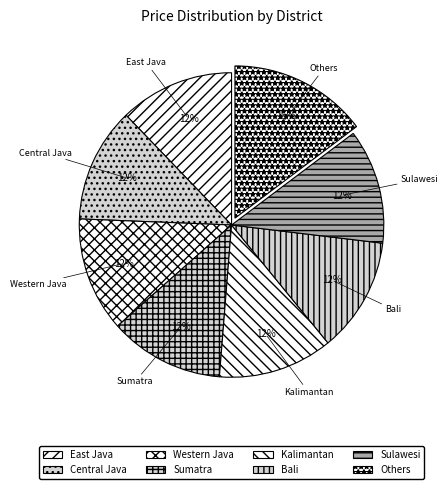

Does any single category account for the majority?

No